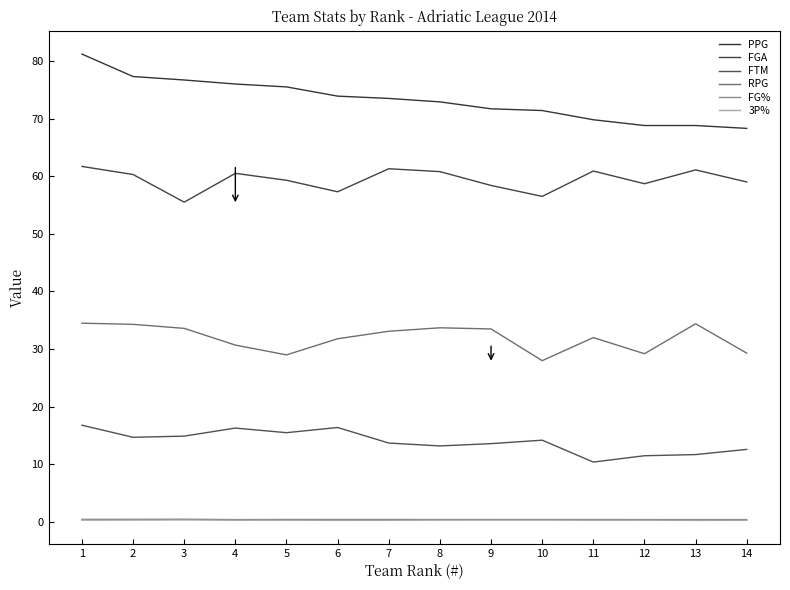

How many FG% values are between 0 and 1?

14